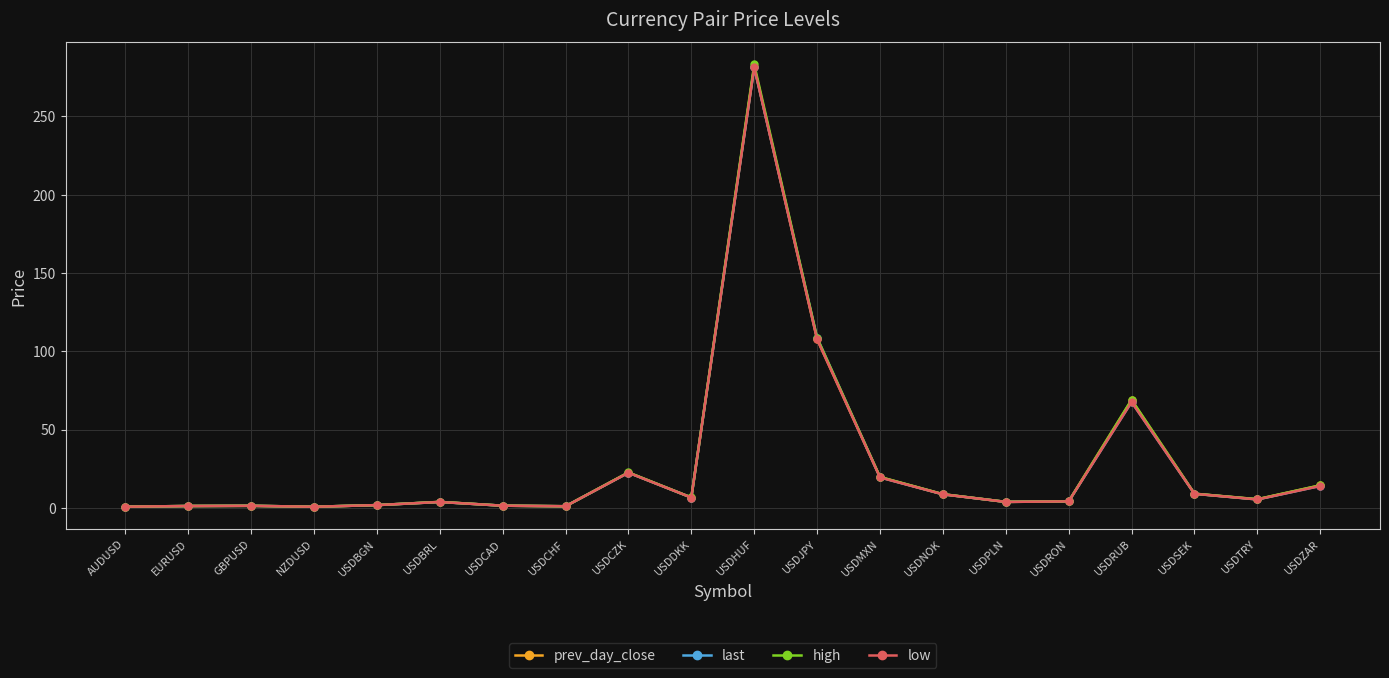

Which series ends up on top after the final intersection of last and low?

last